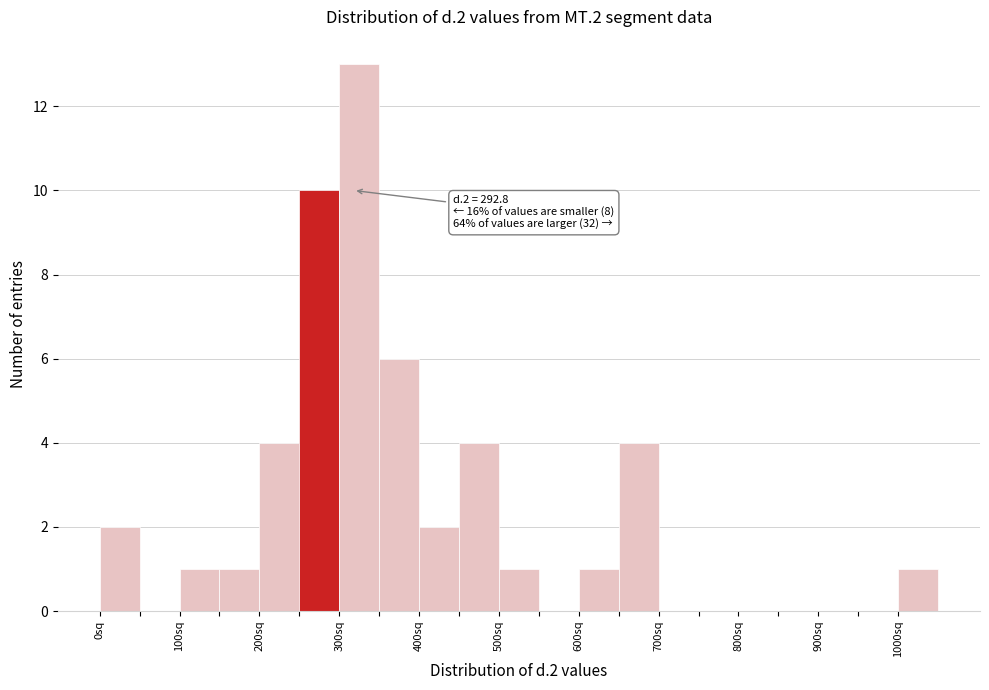

Which range on the x-axis has the tallest bar?

300 to 350